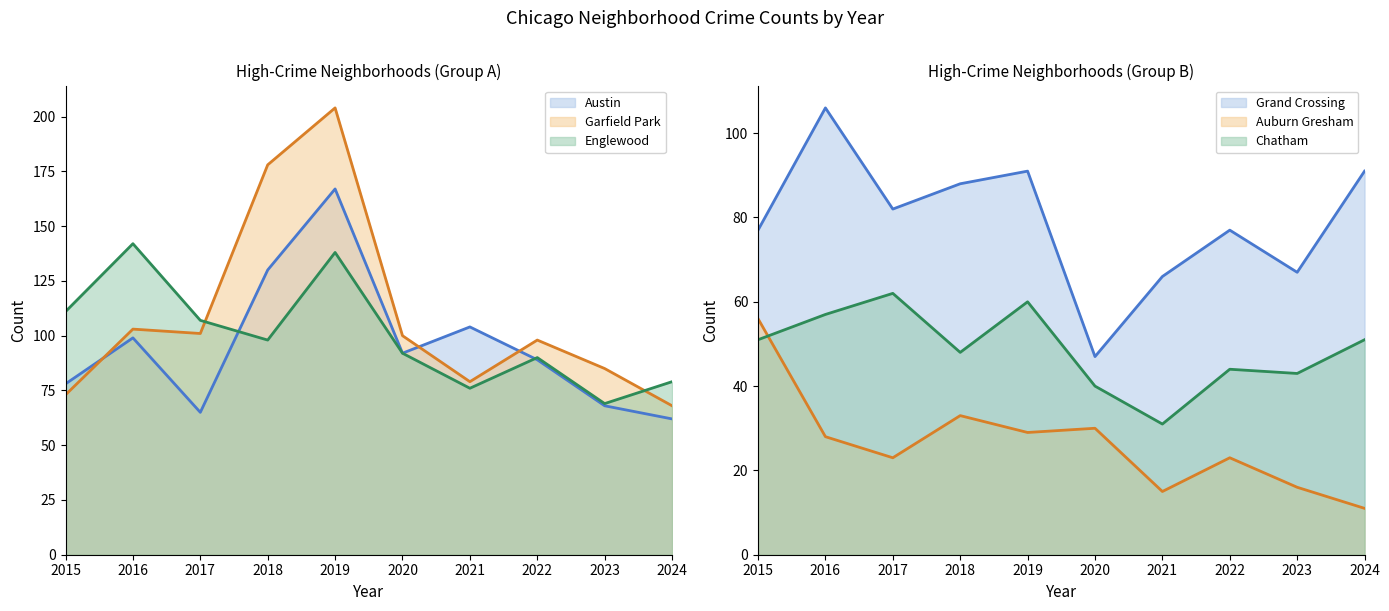

What is the value of the Auburn Gresham point at the 4th from the left?

33